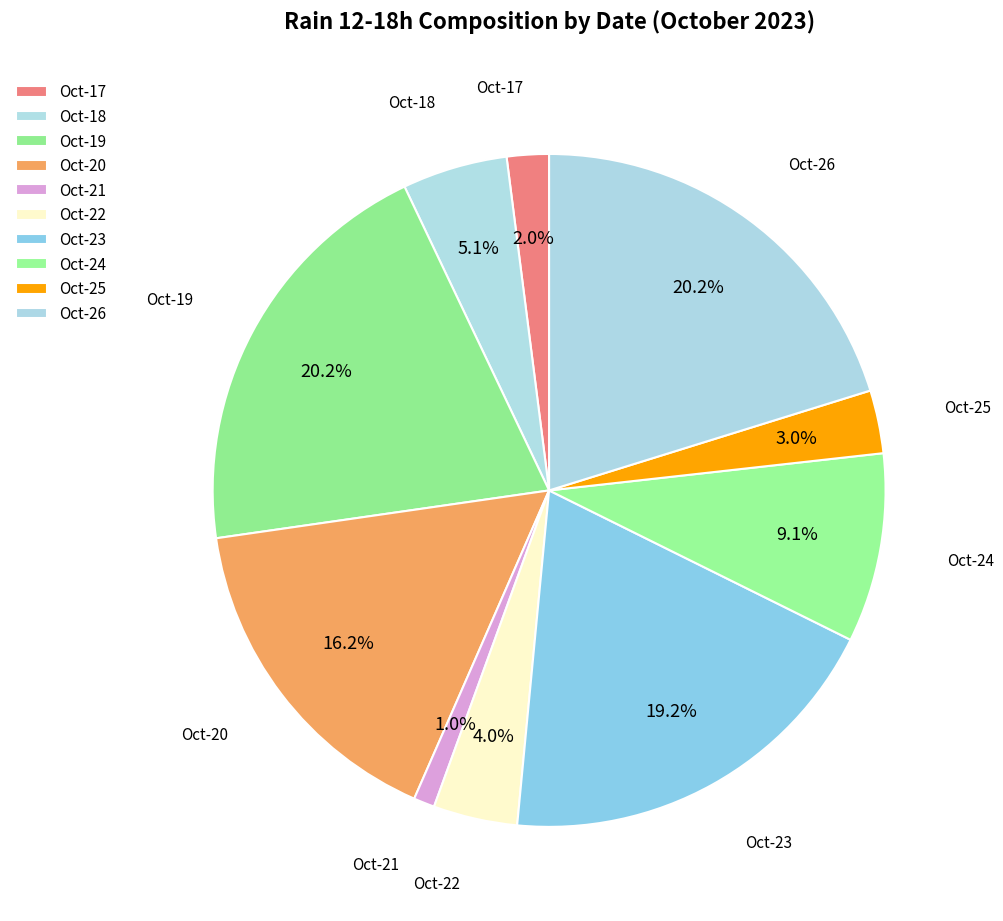

How many slices are in this pie chart?

10